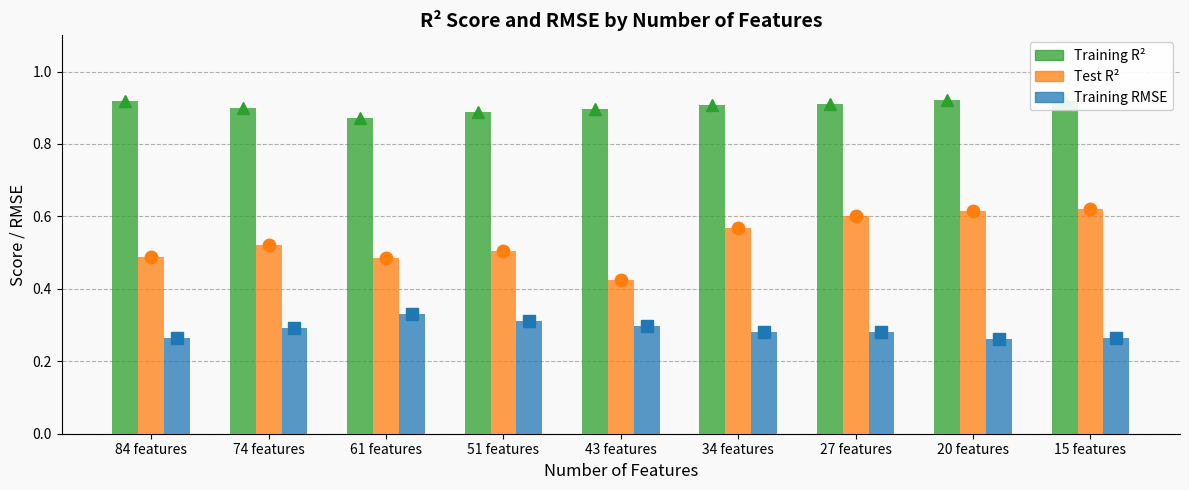

The Test R² series shows 0.3 at 20 features. True or false?

False